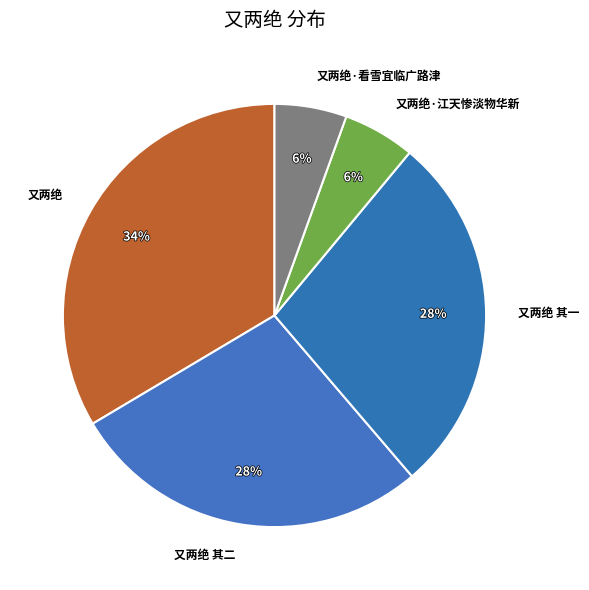

To the nearest percent, what portion does 又两绝·看雪宜临广路津 represent?

6%